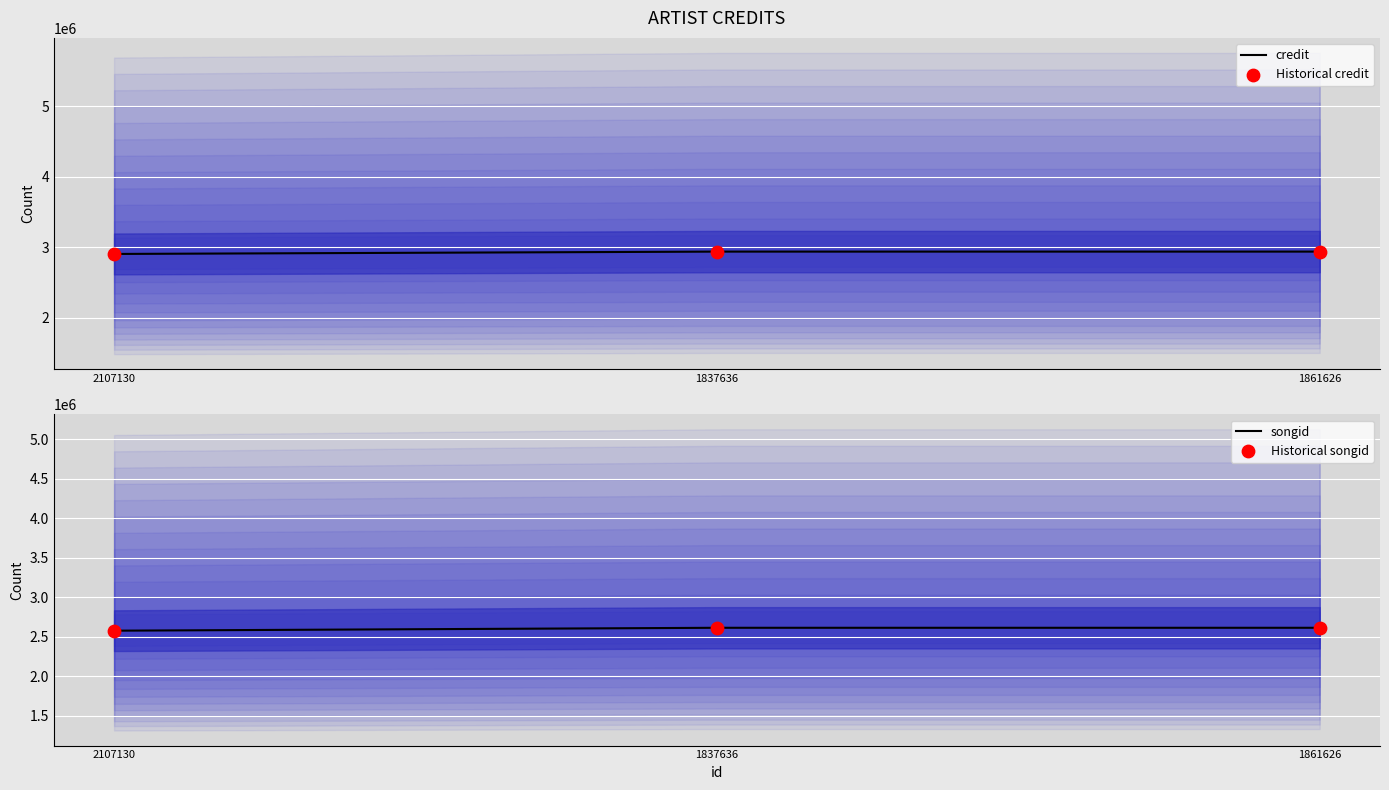

Which series reaches the maximum Y coordinate?

credit